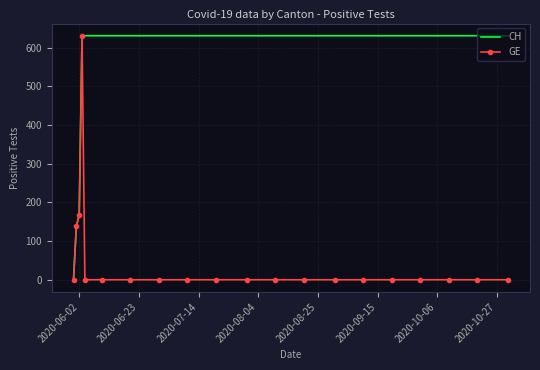

Rank the series by their average value, from highest to lowest.

CH, GE